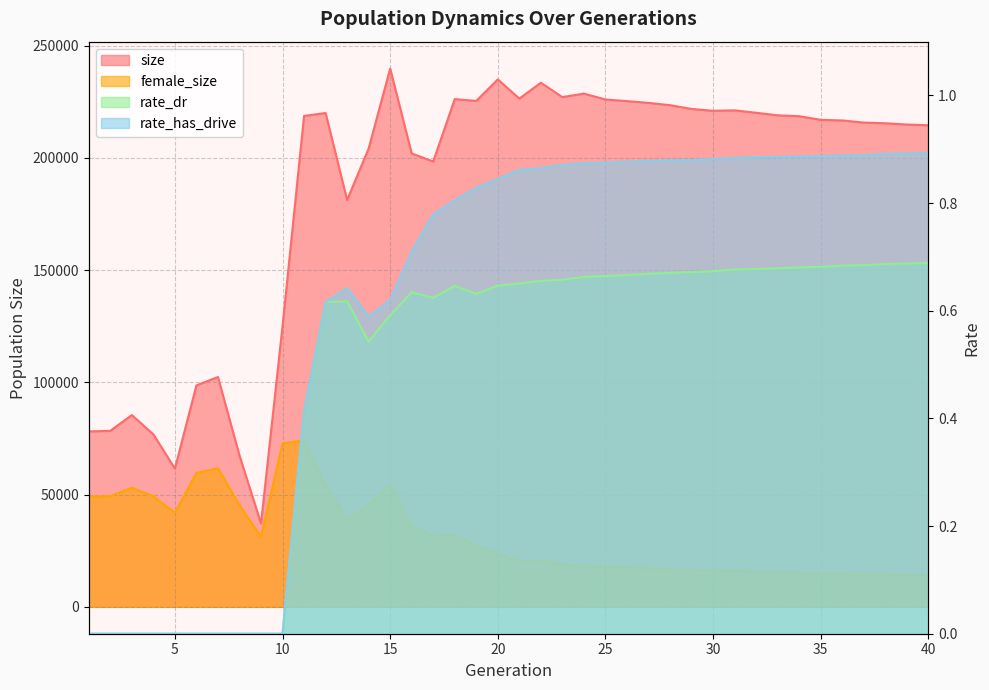

Reading left to right, transcribe all the data shown in this chart.

size: 1=78142.0	2=78413.0	3=85442.0	4=76834.0	5=61584.0	6=98663.0	7=102391.0	8=67457.0	9=37141.0	10=125076.0	11=218711.0	12=220027.0	13=181257.0	14=204170.0	15=239809.0	16=201975.0	17=198413.0	18=226208.0	19=225406.0	20=234976.0	21=226441.0	22=233514.0	23=227096.0	24=228663.0	25=226031.0	26=225325.0	27=224531.0	28=223506.0	29=221830.0	30=221013.0	31=221191.0	32=220120.0	33=218987.0	34=218590.0	35=216979.0	36=216694.0	37=215762.0	38=215450.0	39=214883.0	40=214552.0
female_size: 1=49138.0	2=49286.0	3=52988.0	4=49262.0	5=41845.0	6=59662.0	7=61706.0	8=45245.0	9=31170.0	10=72792.0	11=74141.0	12=54133.0	13=39215.0	14=45236.0	15=54435.0	16=35545.0	17=31432.0	18=32317.0	19=27236.0	20=23823.0	21=20201.0	22=20512.0	23=19015.0	24=18242.0	25=17811.0	26=17497.0	27=17158.0	28=16681.0	29=16483.0	30=16243.0	31=16124.0	32=15683.0	33=15368.0	34=15209.0	35=14994.0	36=14938.0	37=14645.0	38=14496.0	39=14154.0	40=14009.0
rate_dr: 1=0.0	2=0.0	3=0.0	4=0.0	5=0.0	6=0.0	7=0.0	8=0.0	9=0.0	10=0.0	11=0.4	12=0.6	13=0.6	14=0.5	15=0.6	16=0.6	17=0.6	18=0.6	19=0.6	20=0.6	21=0.7	22=0.7	23=0.7	24=0.7	25=0.7	26=0.7	27=0.7	28=0.7	29=0.7	30=0.7	31=0.7	32=0.7	33=0.7	34=0.7	35=0.7	36=0.7	37=0.7	38=0.7	39=0.7	40=0.7
rate_has_drive: 1=0.0	2=0.0	3=0.0	4=0.0	5=0.0	6=0.0	7=0.0	8=0.0	9=0.0	10=0.0	11=0.4	12=0.6	13=0.6	14=0.6	15=0.6	16=0.7	17=0.8	18=0.8	19=0.8	20=0.8	21=0.9	22=0.9	23=0.9	24=0.9	25=0.9	26=0.9	27=0.9	28=0.9	29=0.9	30=0.9	31=0.9	32=0.9	33=0.9	34=0.9	35=0.9	36=0.9	37=0.9	38=0.9	39=0.9	40=0.9